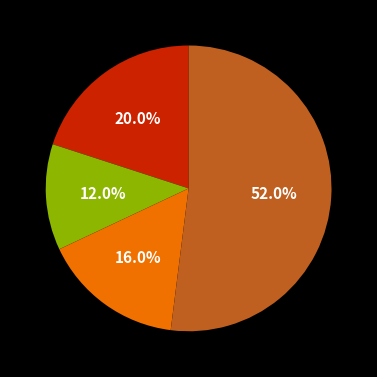

Is there any slice that represents more than half of the pie?

Yes